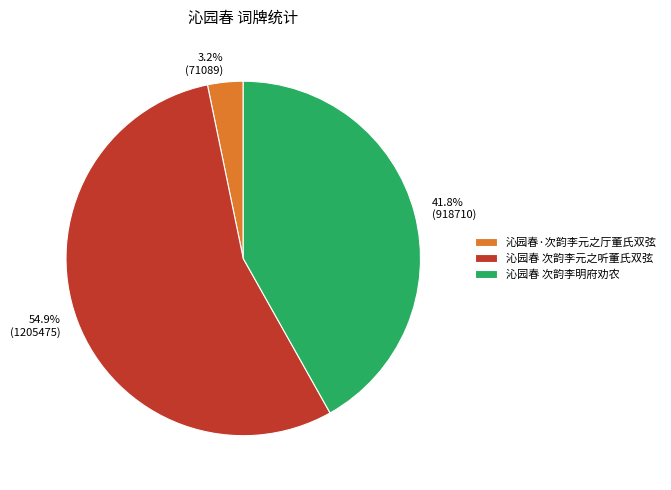

Between 沁园春 次韵李明府劝农 and 沁园春·次韵李元之厅董氏双弦, which is larger?

沁园春 次韵李明府劝农